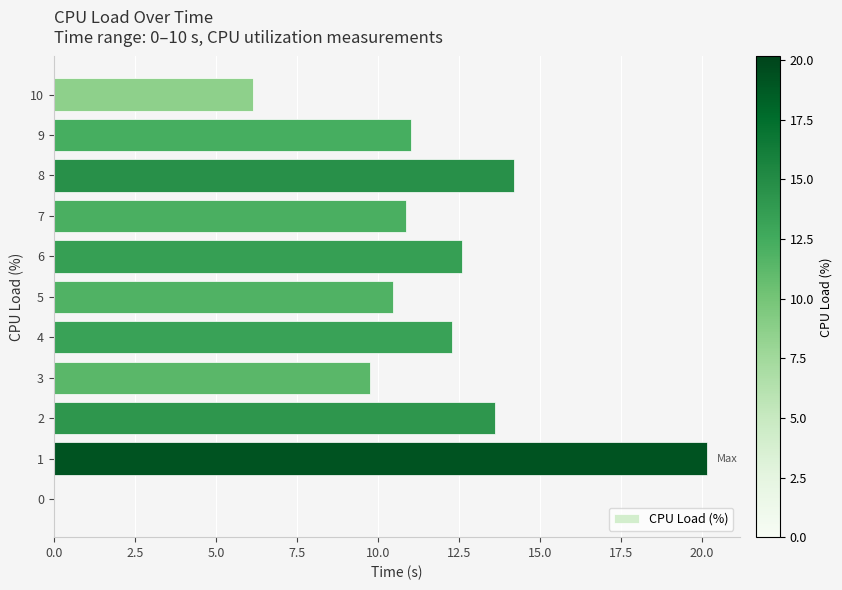

Reading bottom to top, list all the values displayed in this chart.

0=0.0	1=20.2	2=13.6	3=9.8	4=12.3	5=10.5	6=12.6	7=10.9	8=14.2	9=11.0	10=6.1